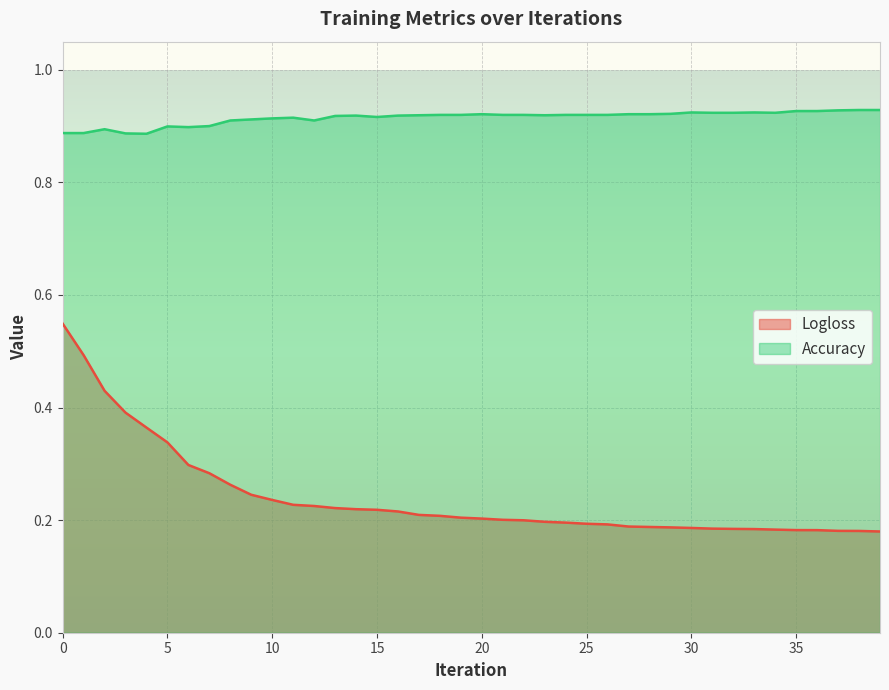

Between 1 and 31, which series saw the biggest shift?

Logloss